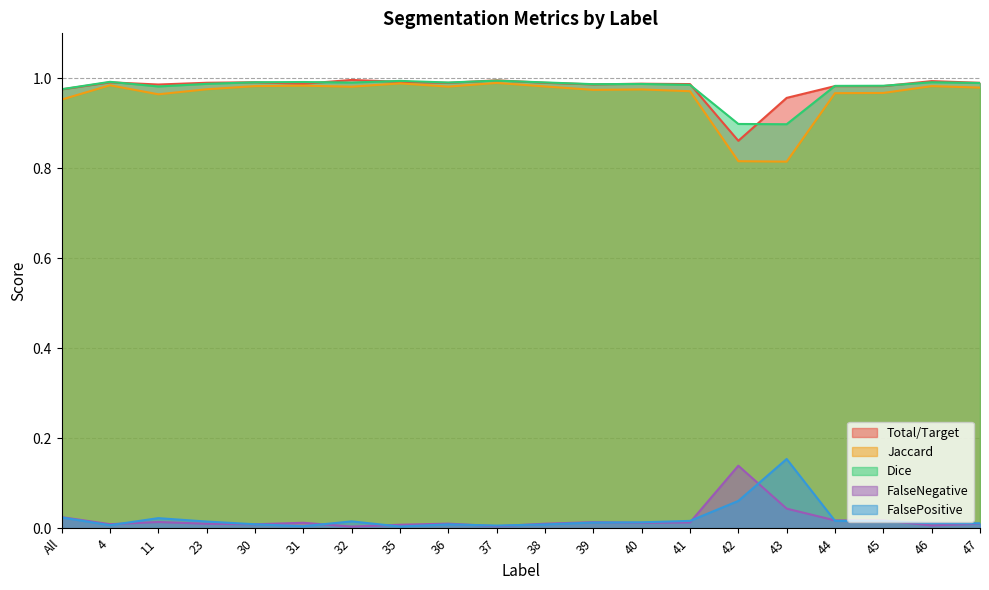

What is the difference between the highest and lowest values at 42?

0.8